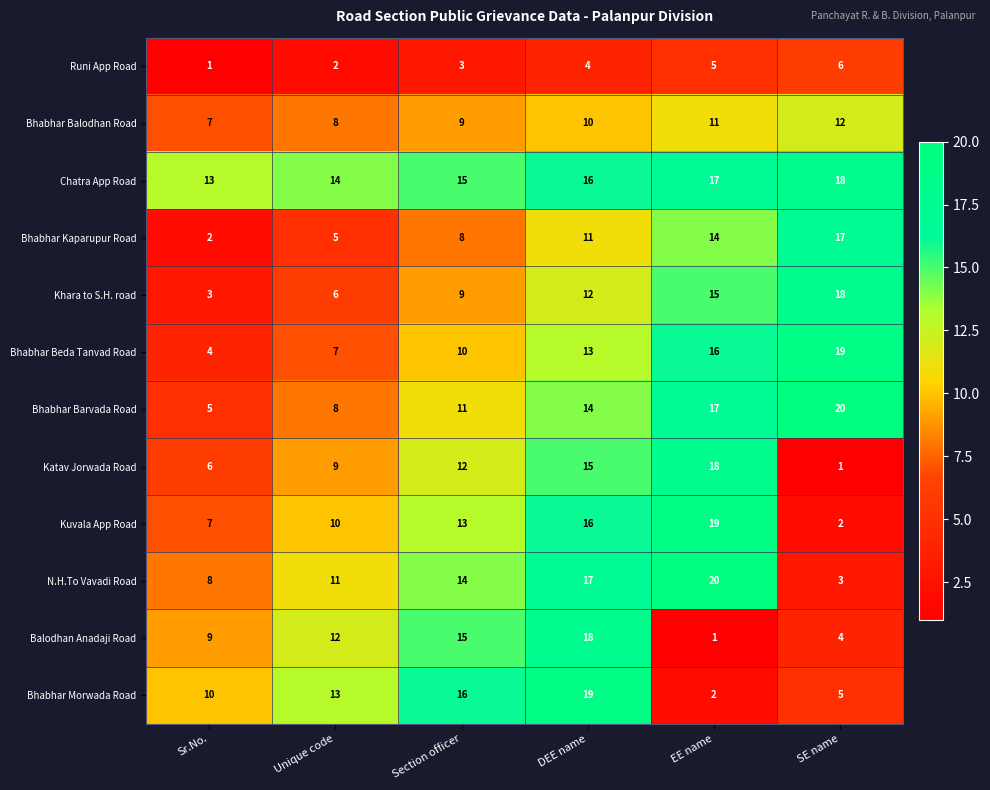

What is the difference between the highest and lowest values at DEE name?

15